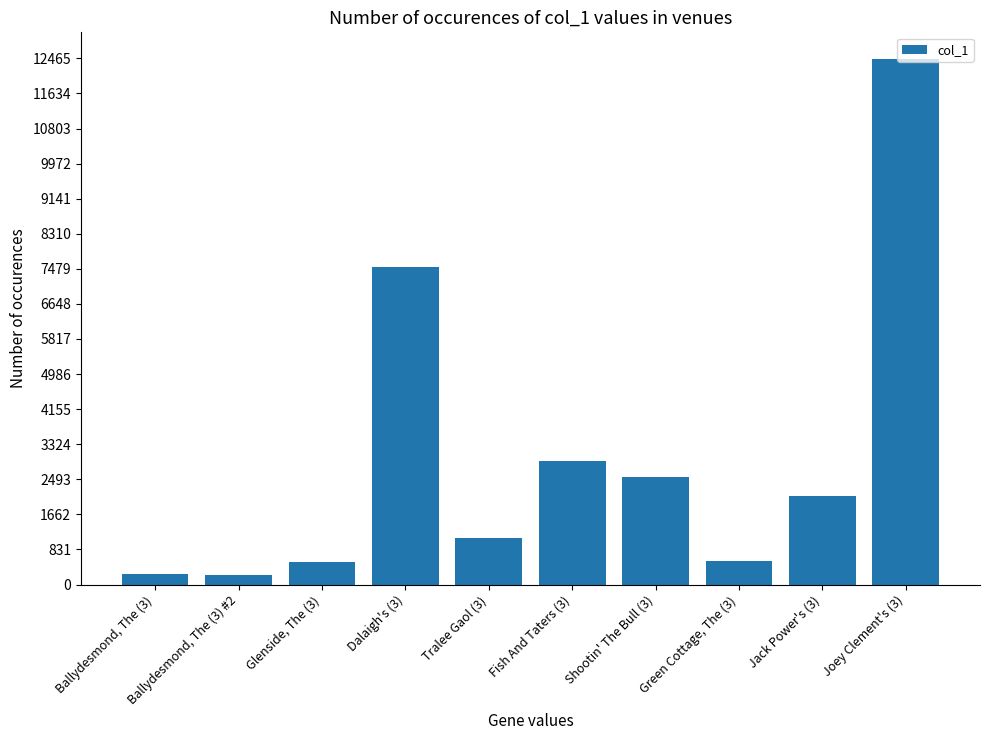

Count the number of categories in the chart.

10